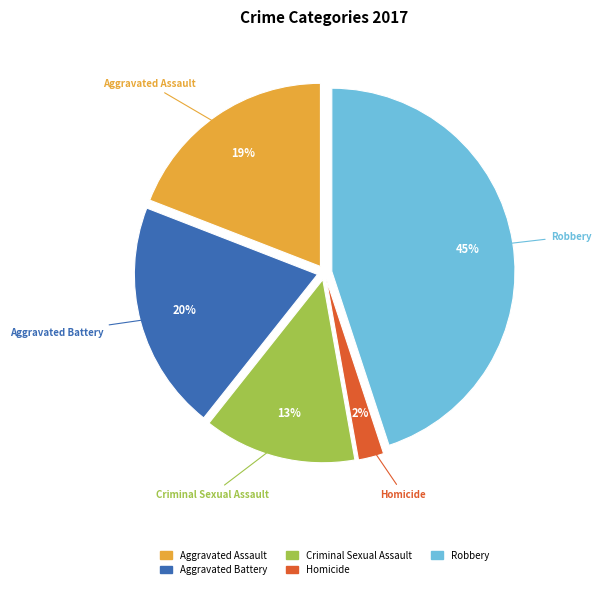

Which category has the biggest portion of the pie?

Robbery